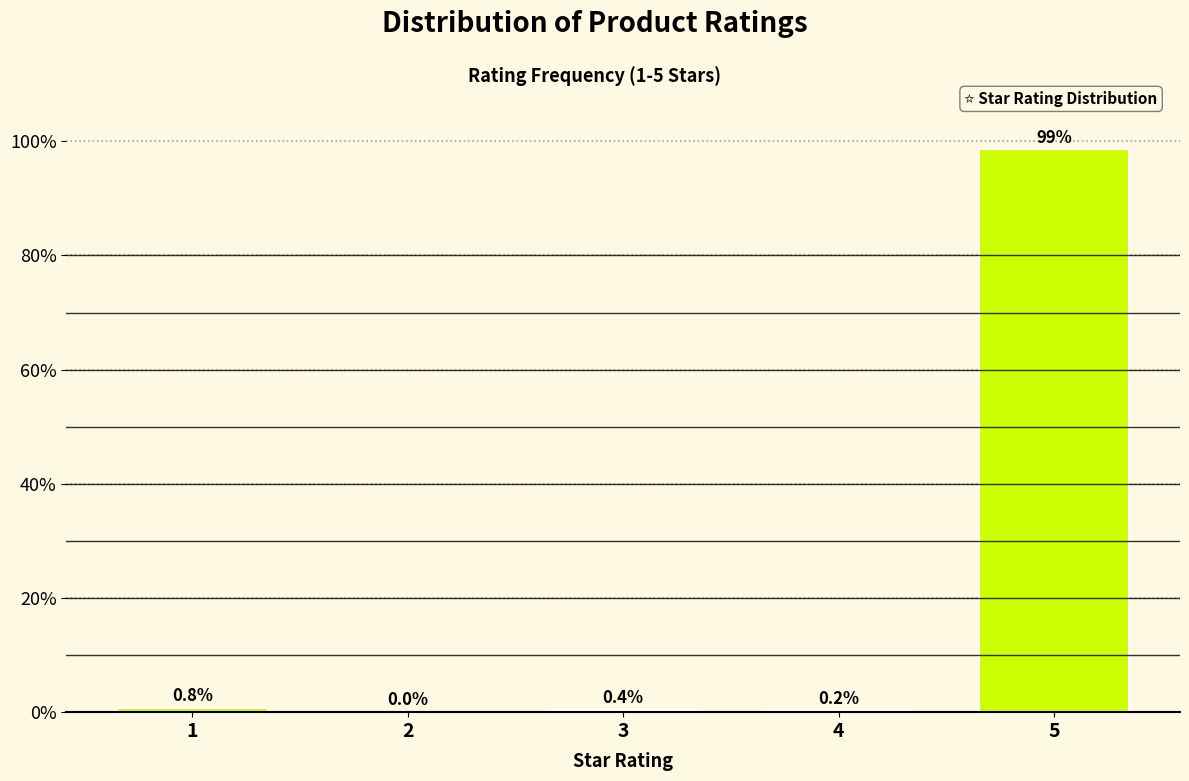

Reading right to left, extract all data points from this chart.

5=98.6	4=0.2	3=0.4	2=0.0	1=0.8